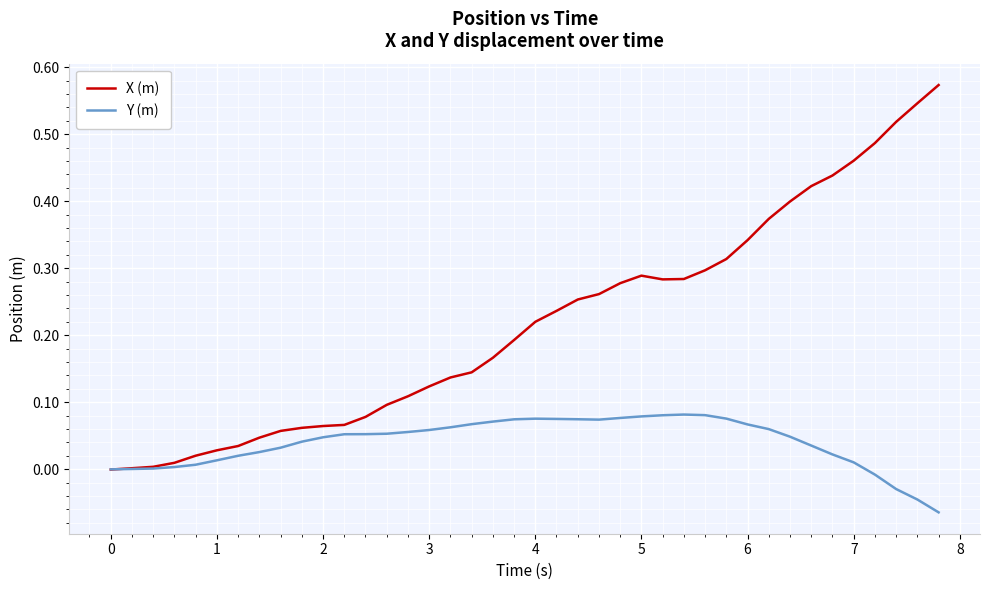

Which series has the widest spread of values?

X (m)